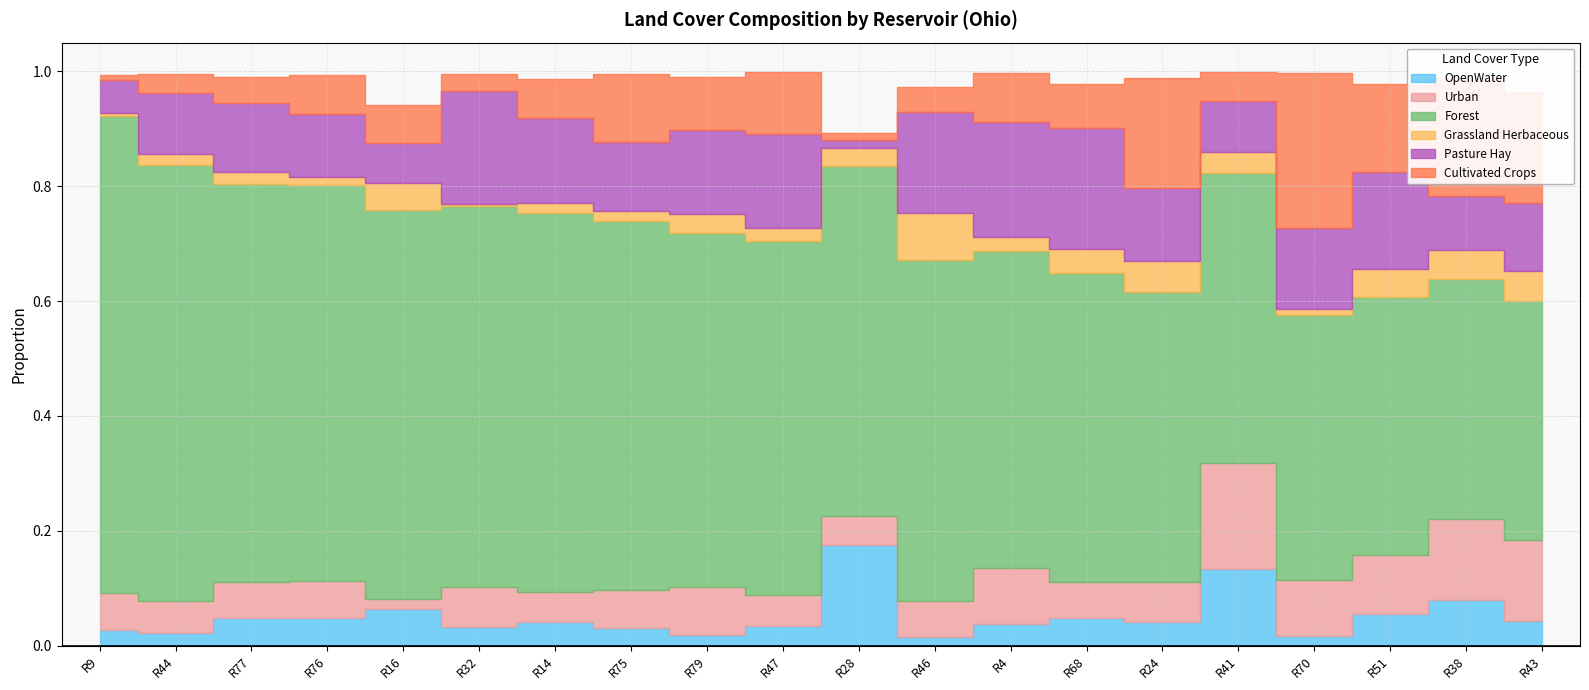

What is the label of the 3rd point from the left?

77